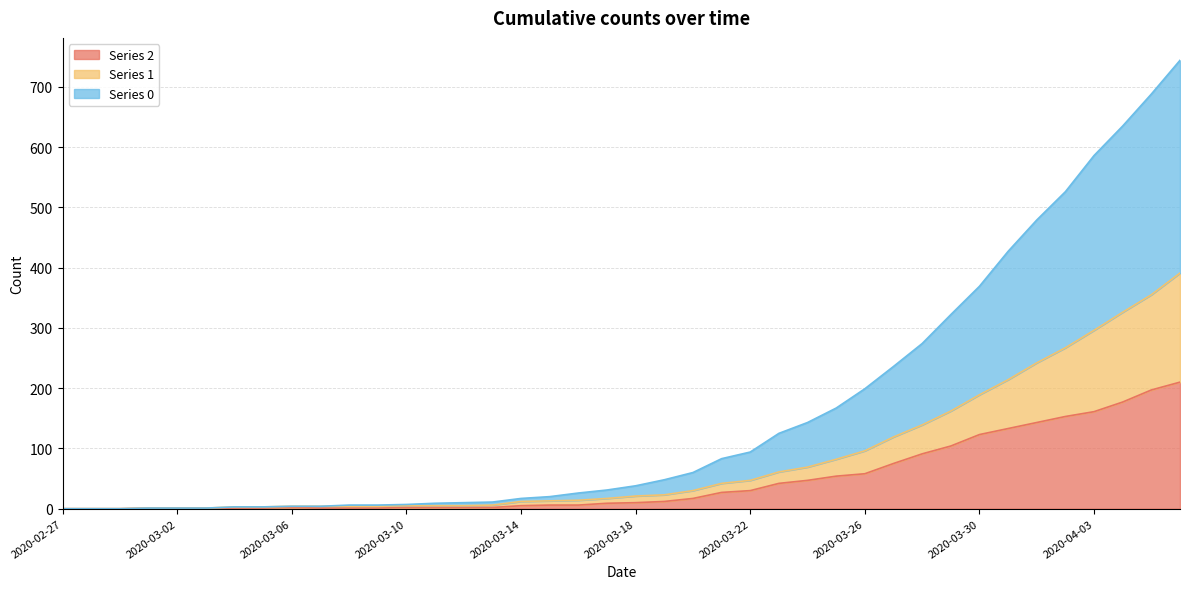

Reading right to left, list all the values displayed in this chart.

0: 2020-04-06=744	2020-04-05=688	2020-04-04=635	2020-04-03=586	2020-04-02=526	2020-04-01=479	2020-03-31=427	2020-03-30=369	2020-03-29=322	2020-03-28=274	2020-03-27=236	2020-03-26=199	2020-03-25=167	2020-03-24=143	2020-03-23=125	2020-03-22=94	2020-03-21=83	2020-03-20=60	2020-03-19=48	2020-03-18=38	2020-03-17=31	2020-03-16=26	2020-03-15=20	2020-03-14=17	2020-03-13=11	2020-03-12=10	2020-03-11=9	2020-03-10=7	2020-03-09=6	2020-03-08=6	2020-03-07=4	2020-03-06=4	2020-03-05=3	2020-03-04=3	2020-03-03=1	2020-03-02=1	2020-03-01=1	2020-02-29=0	2020-02-28=0	2020-02-27=0
1: 2020-04-06=391	2020-04-05=355	2020-04-04=326	2020-04-03=296	2020-04-02=267	2020-04-01=242	2020-03-31=214	2020-03-30=189	2020-03-29=162	2020-03-28=139	2020-03-27=119	2020-03-26=96	2020-03-25=82	2020-03-24=69	2020-03-23=61	2020-03-22=47	2020-03-21=42	2020-03-20=30	2020-03-19=23	2020-03-18=21	2020-03-17=17	2020-03-16=14	2020-03-15=13	2020-03-14=12	2020-03-13=6	2020-03-12=5	2020-03-11=5	2020-03-10=5	2020-03-09=4	2020-03-08=4	2020-03-07=4	2020-03-06=4	2020-03-05=3	2020-03-04=3	2020-03-03=1	2020-03-02=1	2020-03-01=1	2020-02-29=0	2020-02-28=0	2020-02-27=0
2: 2020-04-06=210	2020-04-05=197	2020-04-04=177	2020-04-03=161	2020-04-02=153	2020-04-01=143	2020-03-31=133	2020-03-30=123	2020-03-29=104	2020-03-28=91	2020-03-27=75	2020-03-26=58	2020-03-25=54	2020-03-24=47	2020-03-23=42	2020-03-22=30	2020-03-21=27	2020-03-20=17	2020-03-19=12	2020-03-18=10	2020-03-17=9	2020-03-16=6	2020-03-15=6	2020-03-14=5	2020-03-13=2	2020-03-12=2	2020-03-11=2	2020-03-10=2	2020-03-09=1	2020-03-08=1	2020-03-07=1	2020-03-06=2	2020-03-05=1	2020-03-04=1	2020-03-03=1	2020-03-02=1	2020-03-01=1	2020-02-29=0	2020-02-28=0	2020-02-27=0